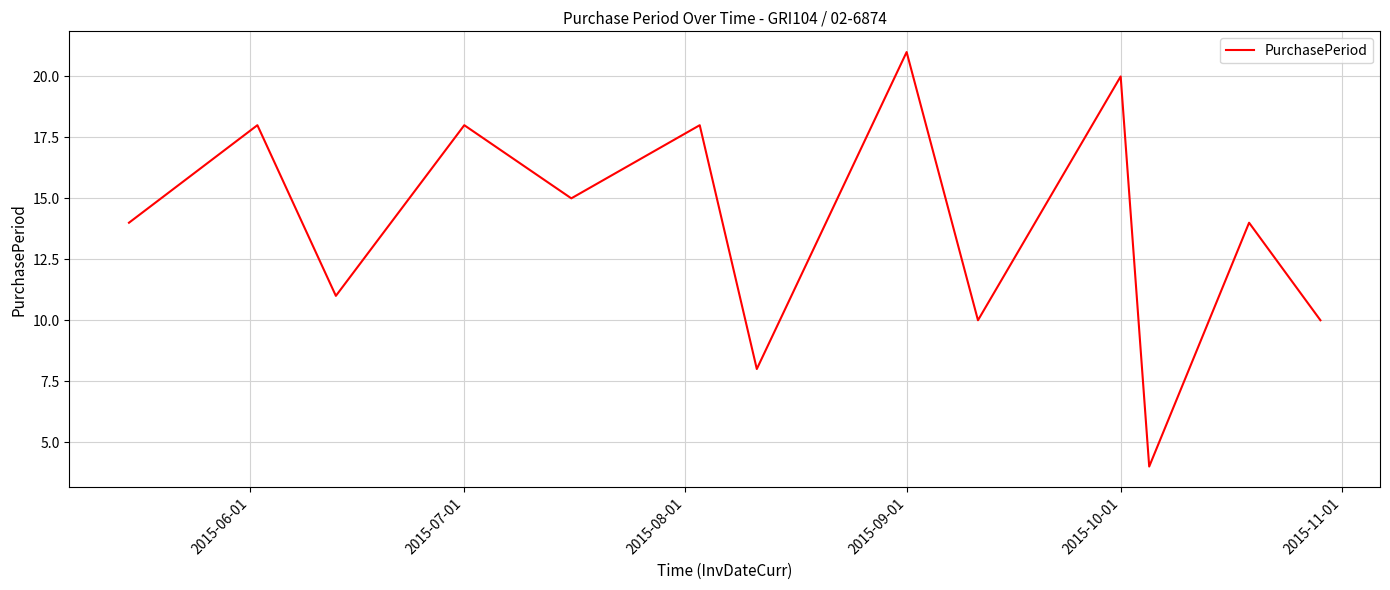

True or false: the data has more than 1 interior local peaks.

True